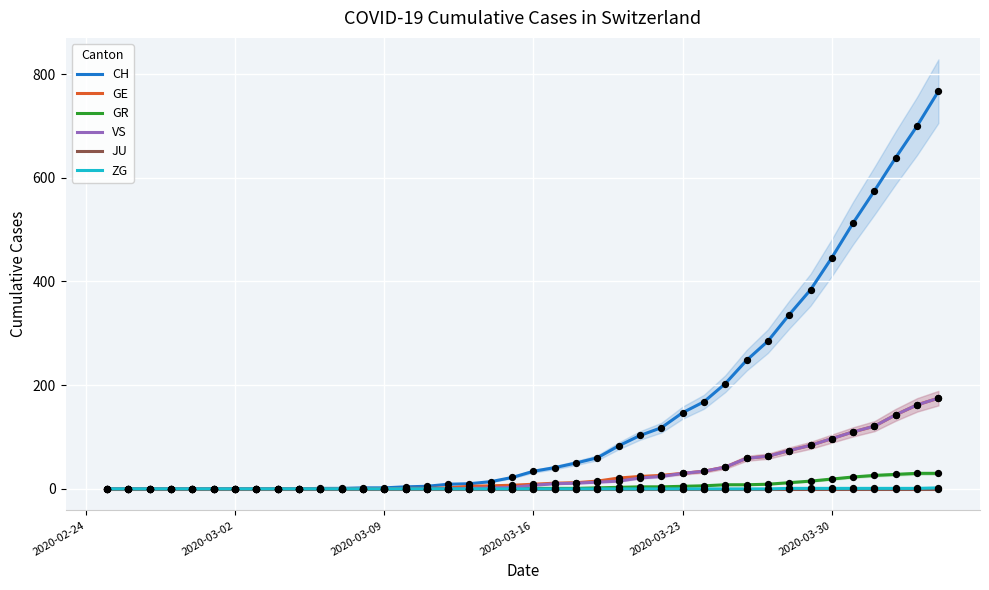

What is the maximum value for CH?

767